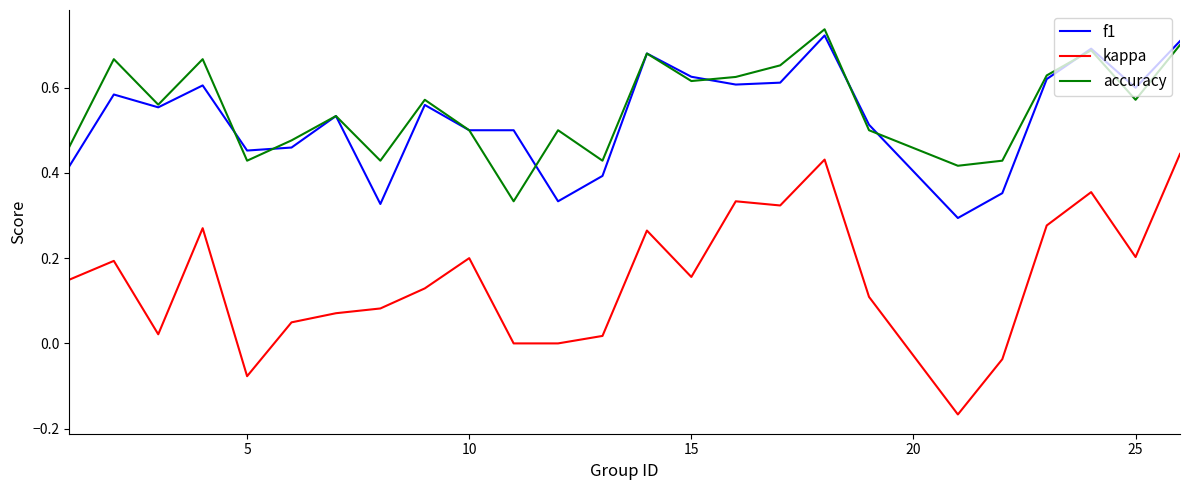

True or false: f1 has more than 2 points higher than both neighbors.

True